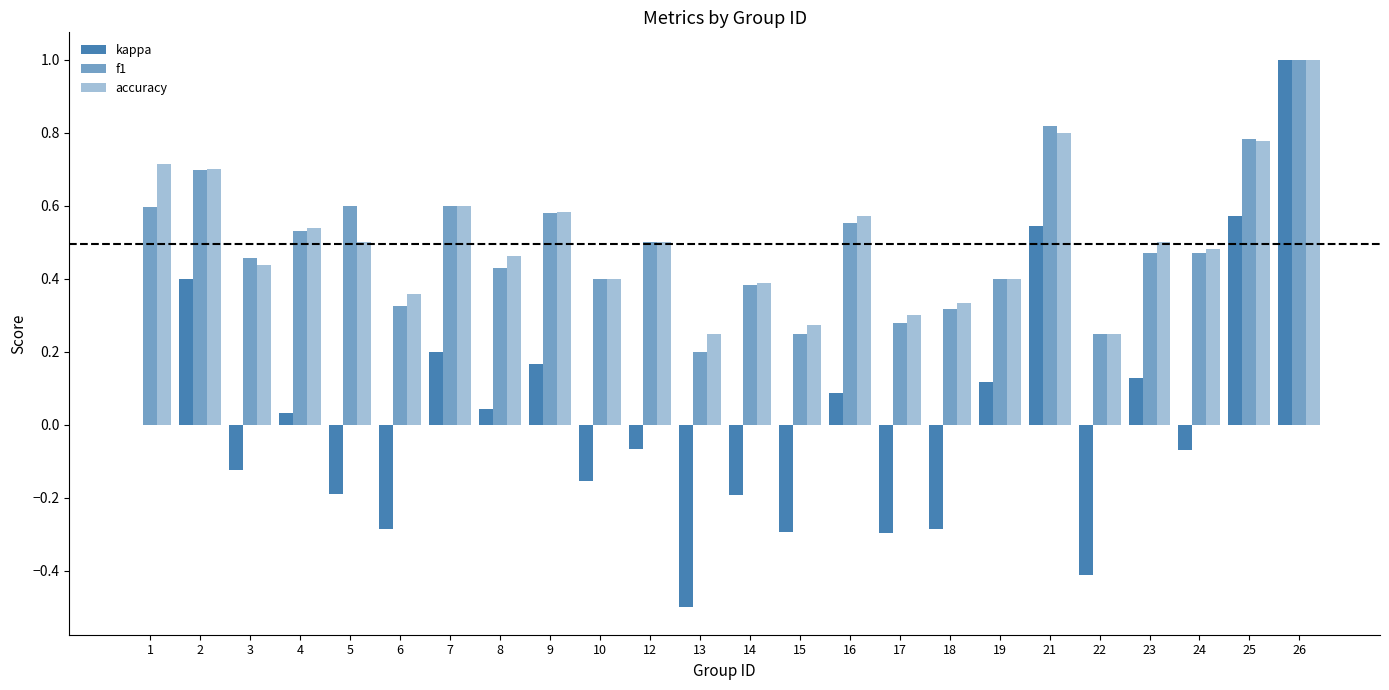

Between 23 and 17, which is larger?

23